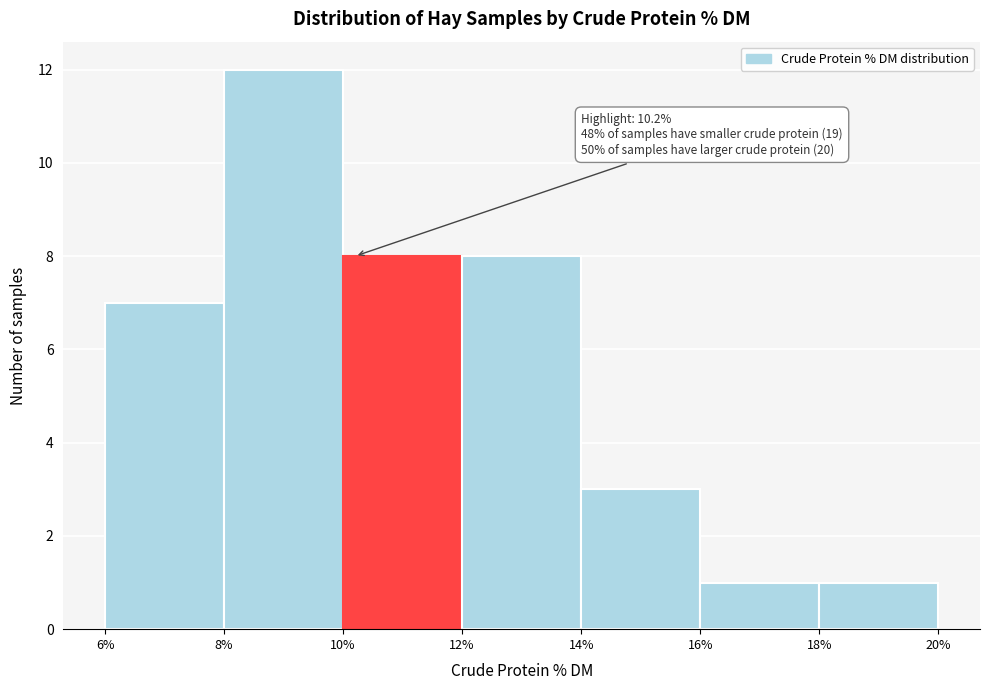

Over which range of the x-axis is the bar tallest?

8% to 10%